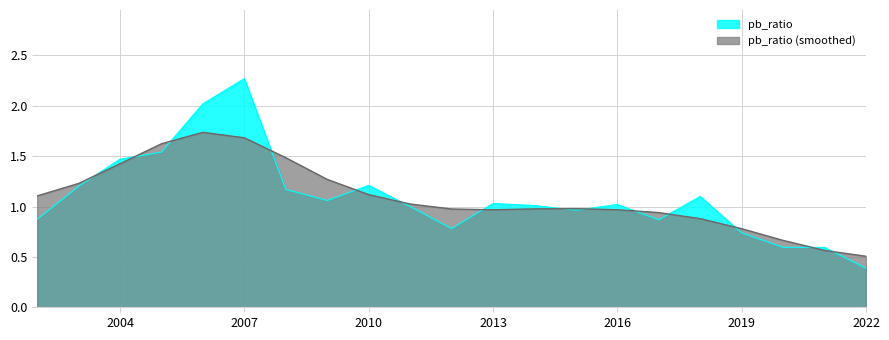

Which has a higher value, 2009 or 2020?

2009